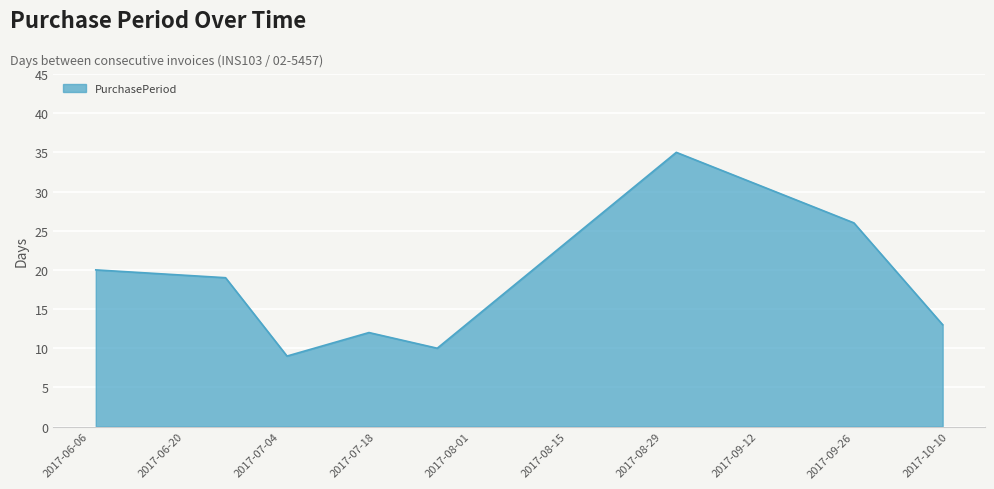

What is the smallest value displayed?

9